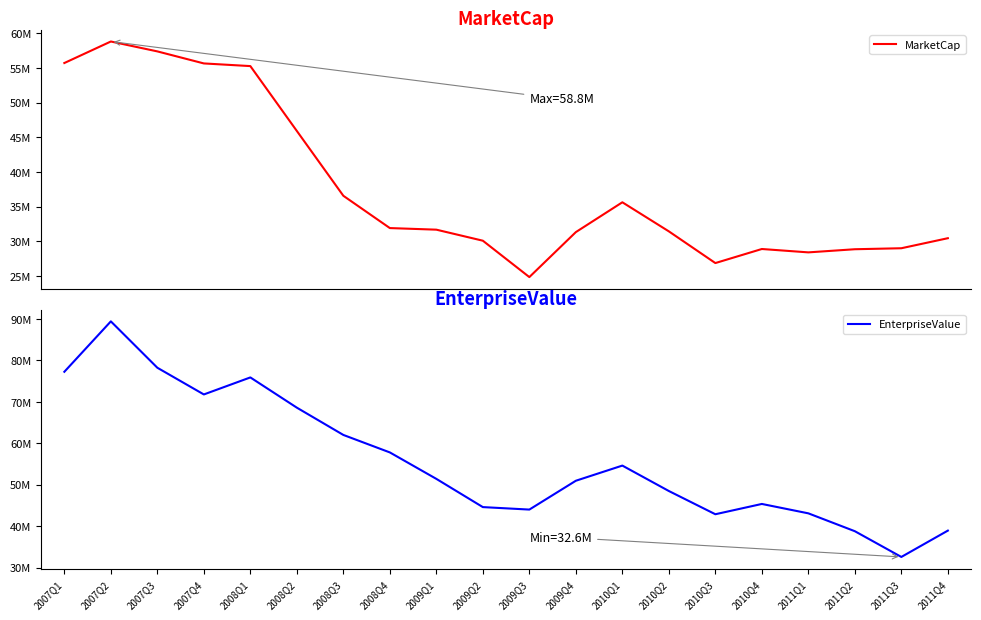

In MarketCap, how many points are higher than both neighbors (excluding endpoints)?

3